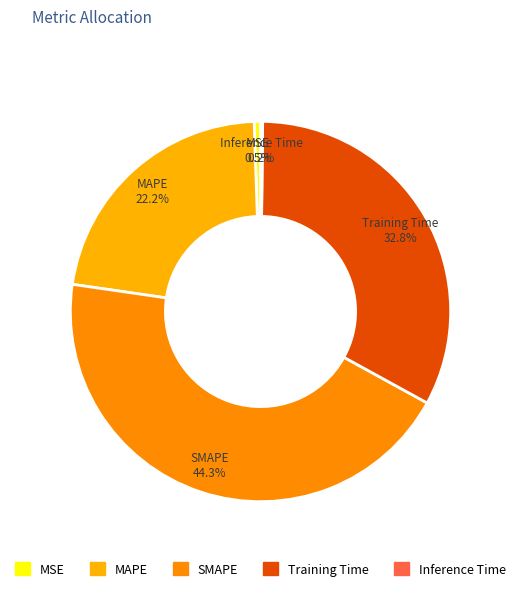

Is there any slice that represents more than half of the pie?

No